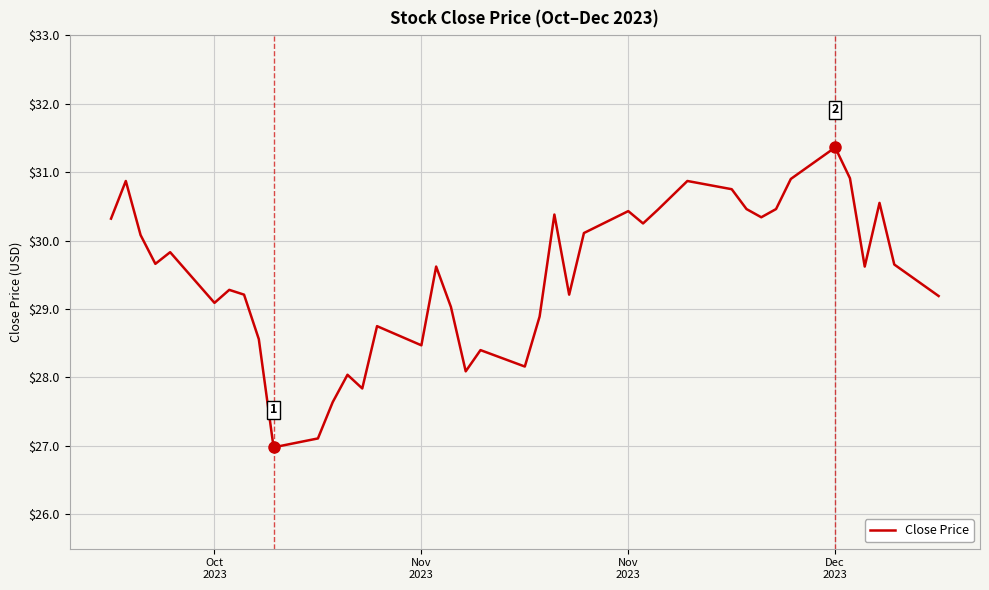

What is the difference between the maximum and minimum values?

4.4